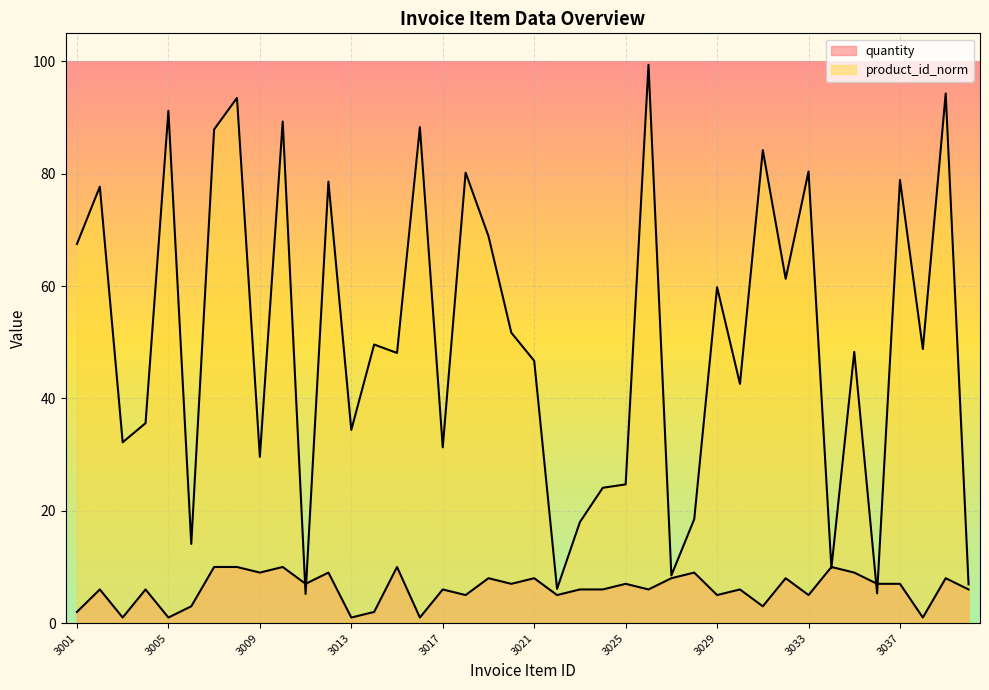

How many quantity values are between 5 and 8?

22